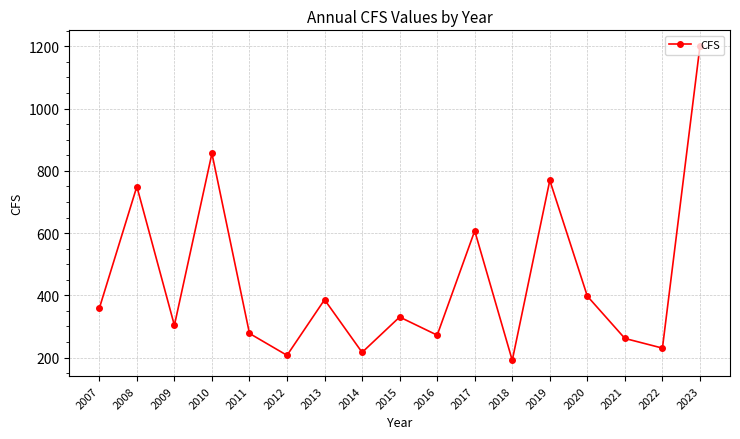

Reading right to left, transcribe all the data shown in this chart.

2023=1201.0	2022=230.4	2021=261.5	2020=397.3	2019=769.4	2018=191.1	2017=607.3	2016=272.0	2015=330.3	2014=216.7	2013=386.0	2012=207.2	2011=277.6	2010=855.9	2009=303.5	2008=749.7	2007=358.2